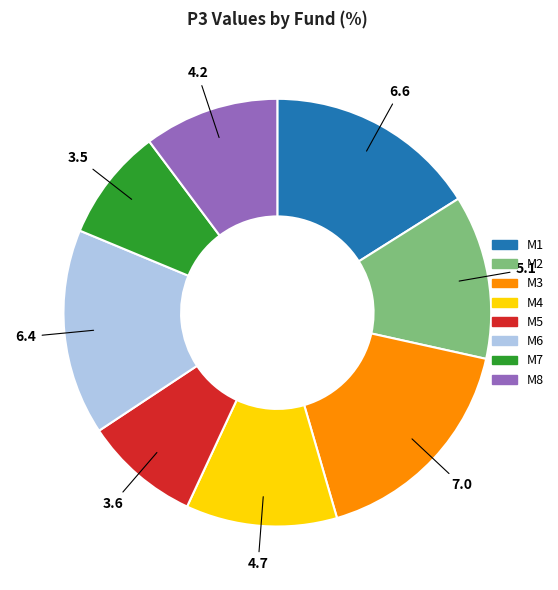

Do M8 and M4 together represent more than half of the pie?

No